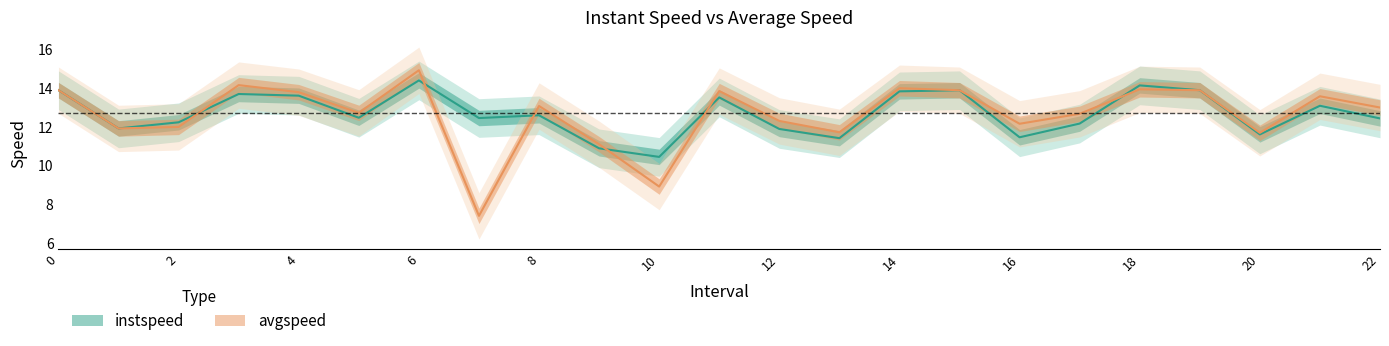

What value does the instspeed series have at 13.0?

11.4